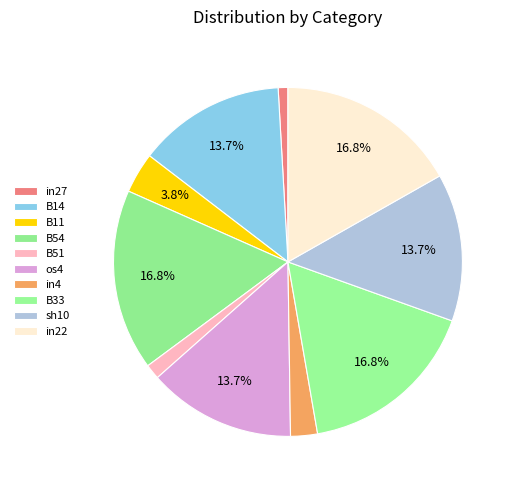

Count the number of slices in the pie.

10